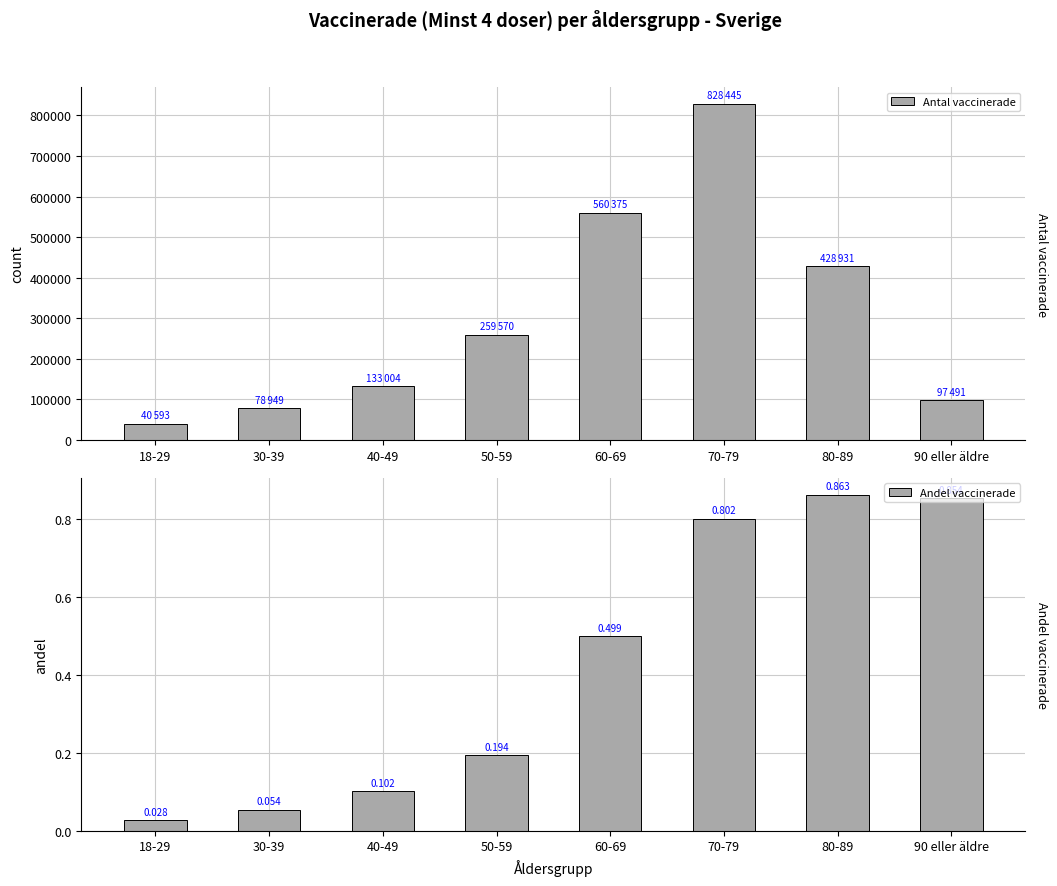

How many bars are there in each group?

2